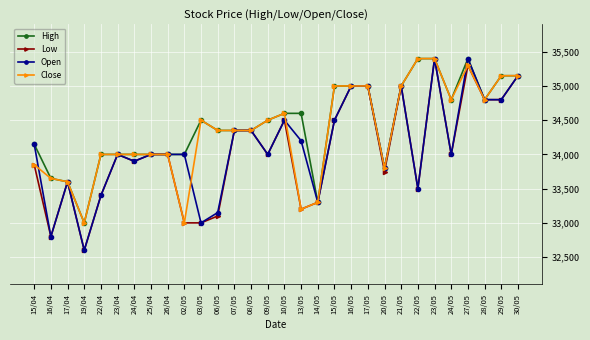

What is the value of the Low point at the 28th from the left?

34800